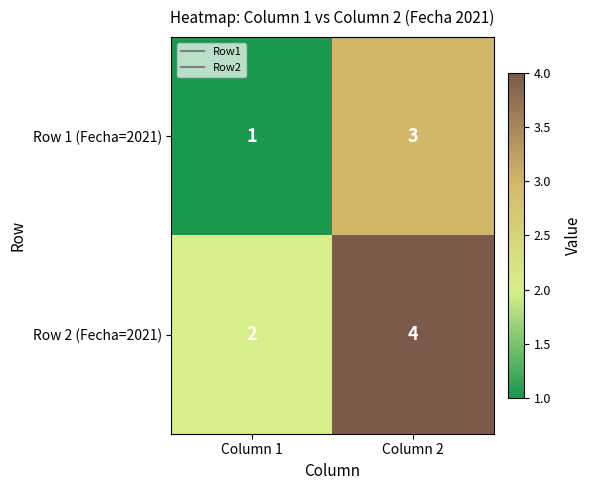

Reading left to right, extract all data points from this chart.

Row 1 (Fecha=2021): 1	3
Row 2 (Fecha=2021): 2	4